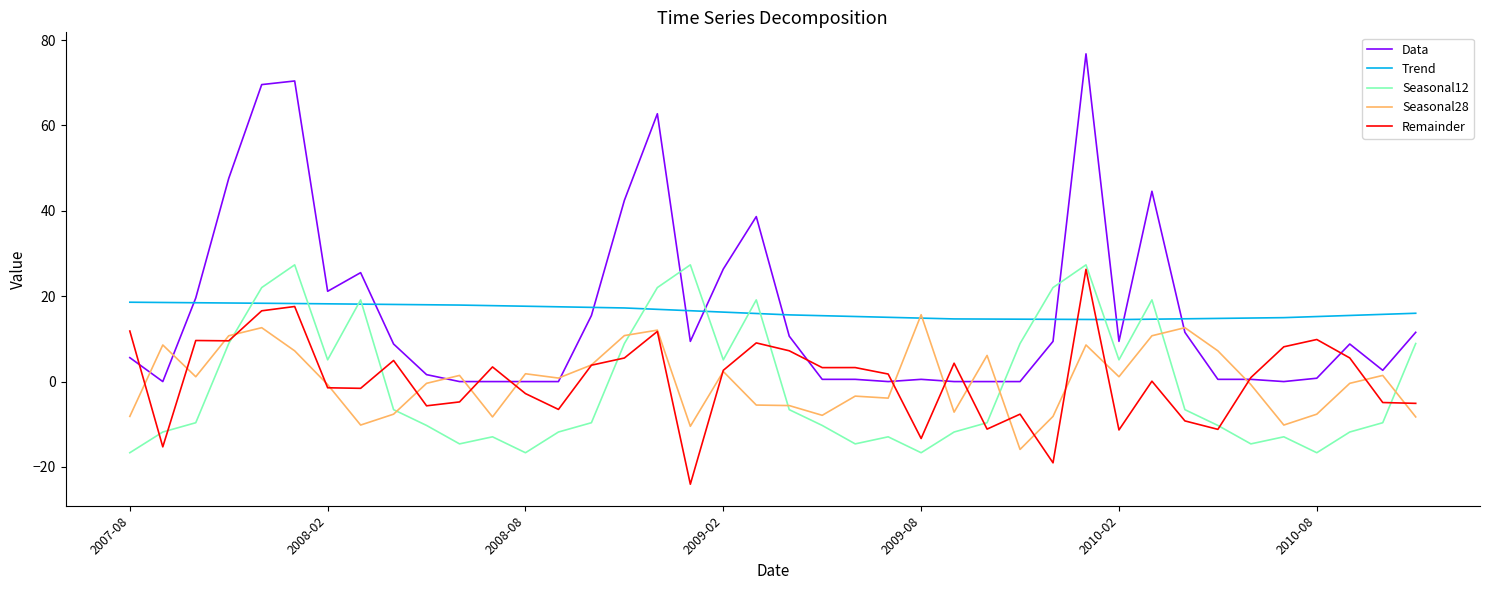

Which series has the widest spread of values?

Data